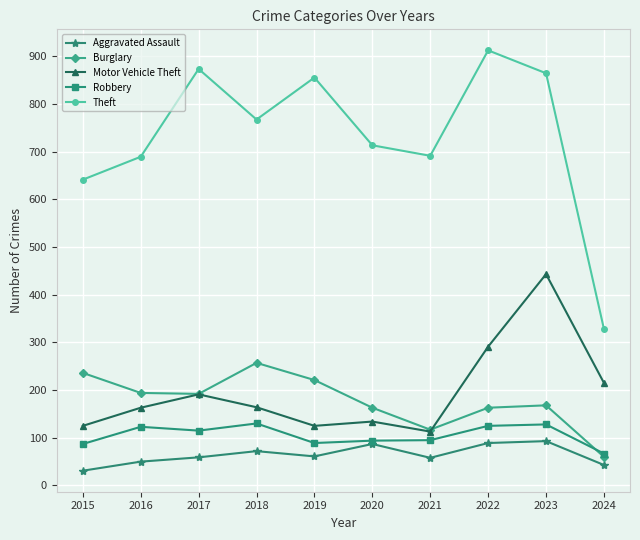

True or false: Theft and Burglary intersect in this chart.

False